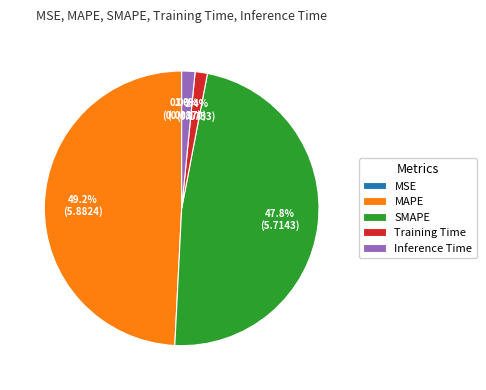

What percentage is NOT represented by MAPE?

50.8%